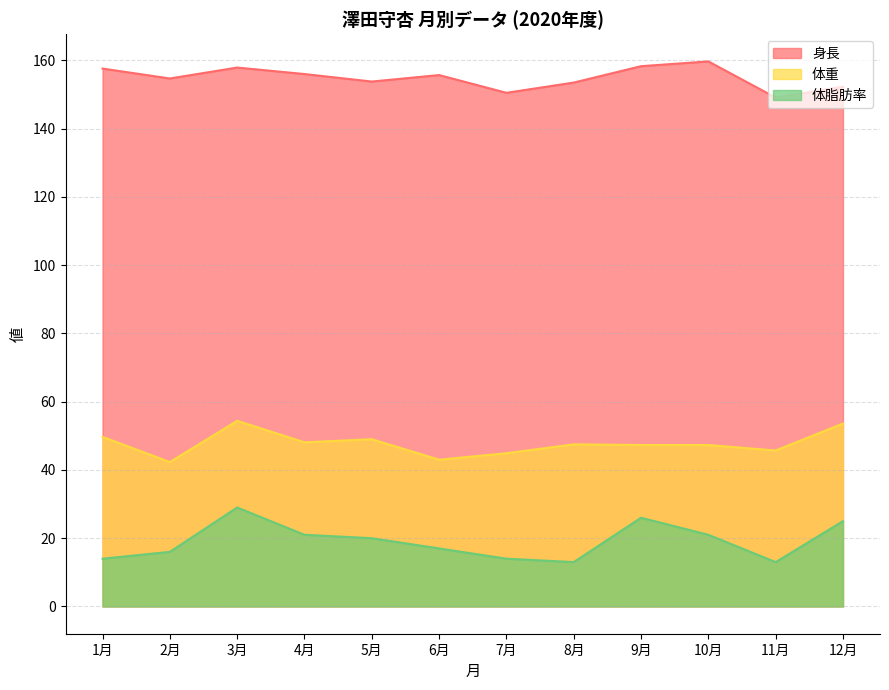

What is the difference between the 身長 values at 9月 and 11月?

9.2